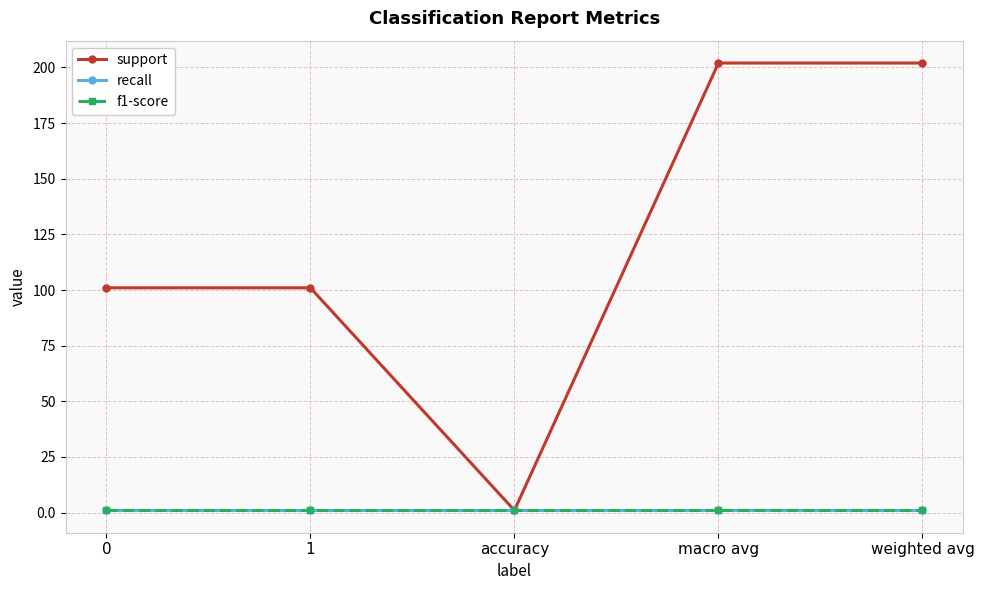

True or false: support has a value of 202 at macro avg.

True